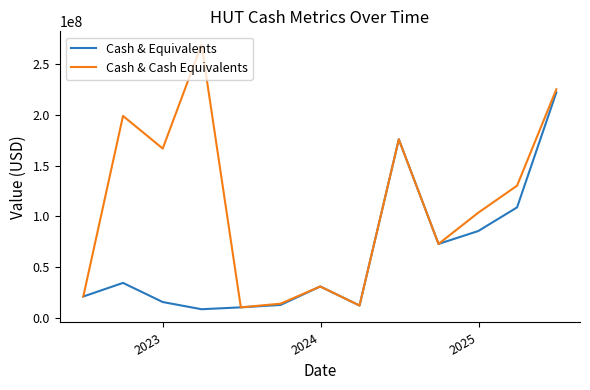

Which series has the largest total across all categories?

Cash & Cash Equivalents